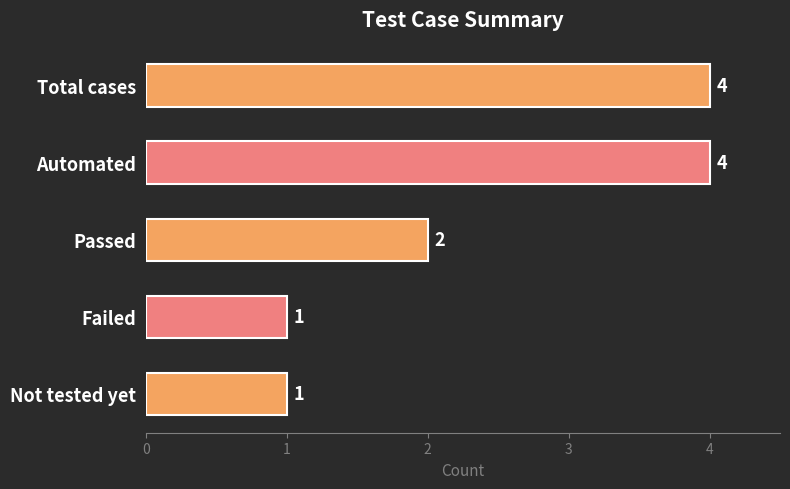

Count the values in the range 1 to 4.

5